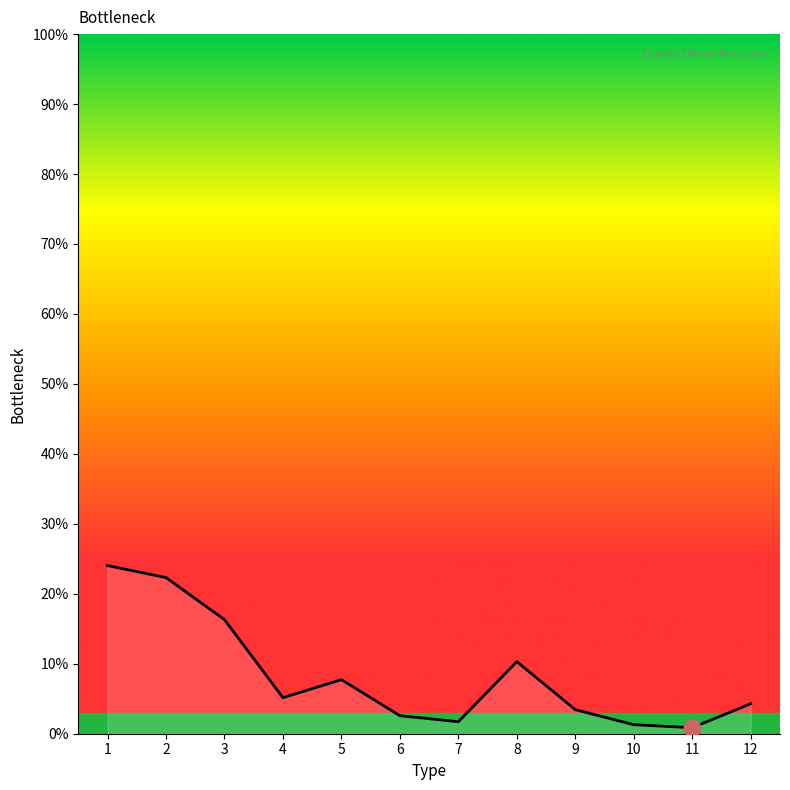

Reading left to right, what are all the values shown in this chart?

24.0	22.3	16.3	5.2	7.7	2.6	1.7	10.3	3.4	1.3	0.9	4.3